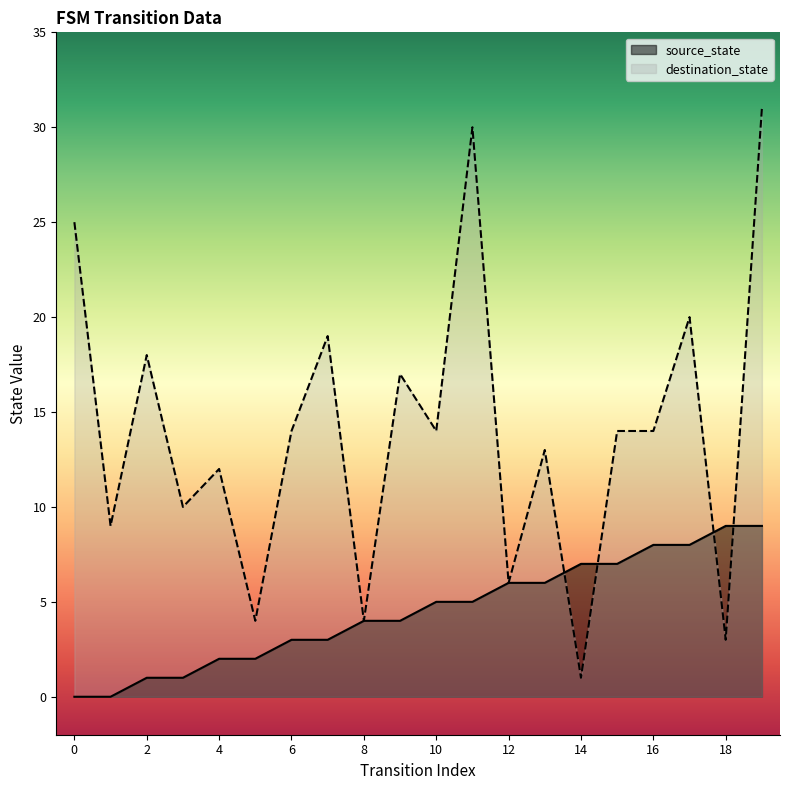

Reading left to right, what are all the values shown in this chart?

source_state: 0=0	1=0	2=1	3=1	4=2	5=2	6=3	7=3	8=4	9=4	10=5	11=5	12=6	13=6	14=7	15=7	16=8	17=8	18=9	19=9
destination_state: 0=25	1=9	2=18	3=10	4=12	5=4	6=14	7=19	8=4	9=17	10=14	11=30	12=6	13=13	14=1	15=14	16=14	17=20	18=3	19=31